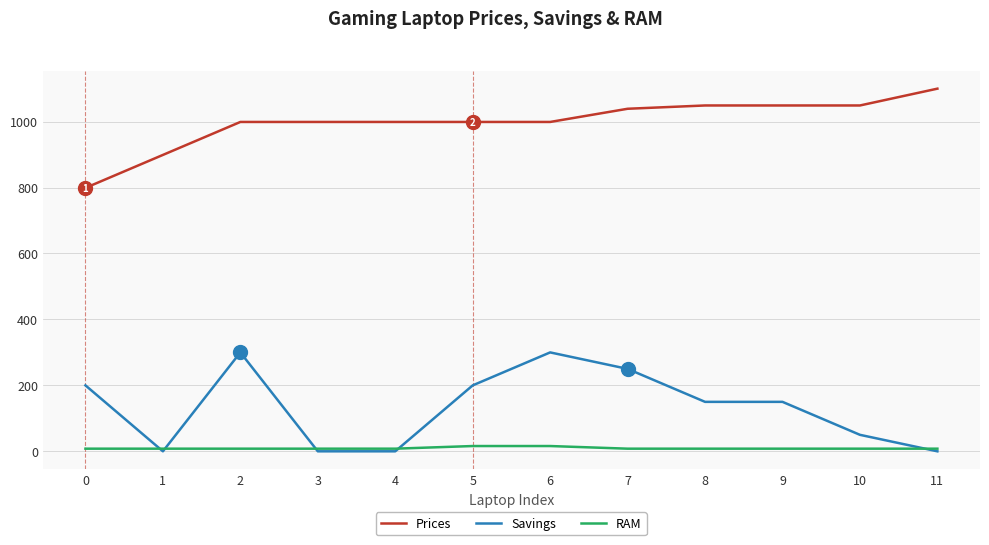

What is the highest value of the Savings series?

300.0